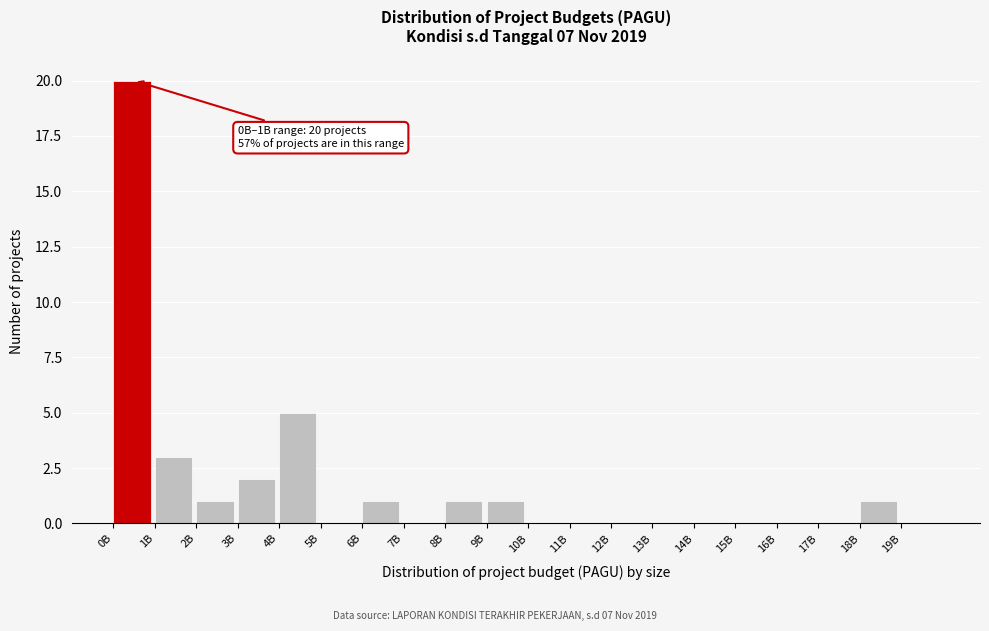

Reading left to right, extract all data points from this chart.

0B=20	1B=3	2B=1	3B=2	4B=5	5B=0	6B=1	7B=0	8B=1	9B=1	10B=0	11B=0	12B=0	13B=0	14B=0	15B=0	16B=0	17B=0	18B=1	19B=0